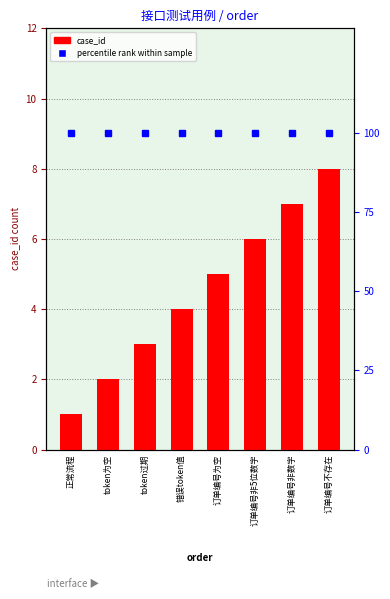

Between token过期 and 订单编号为空, which is larger?

订单编号为空